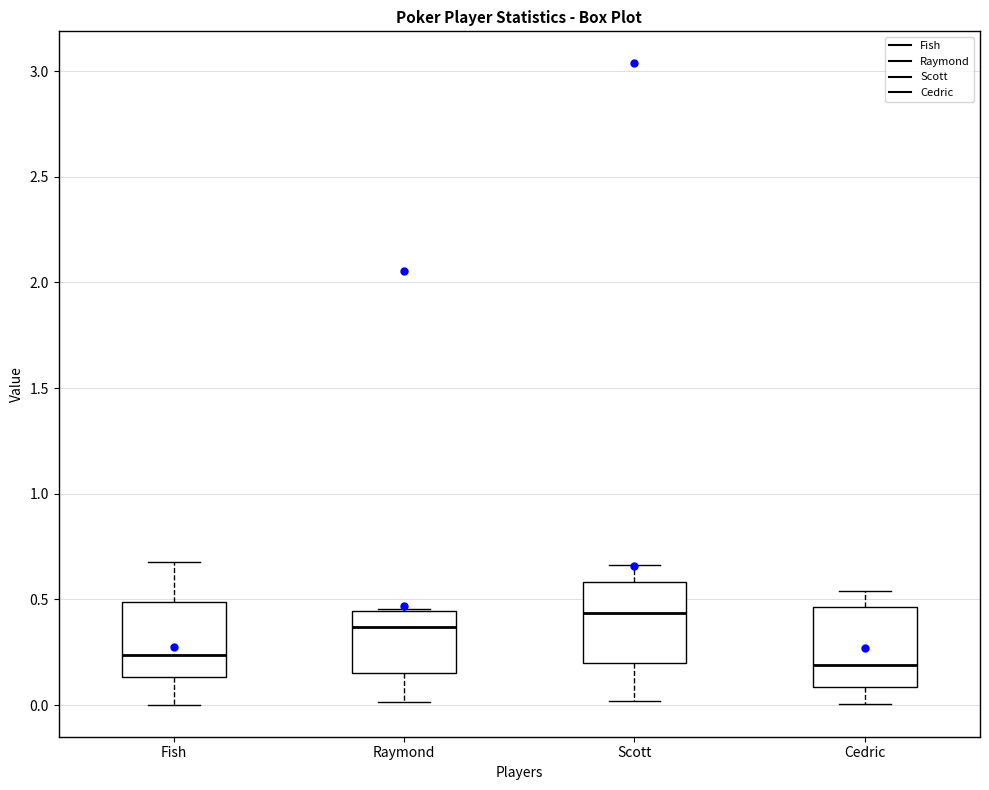

Reading left to right, transcribe this box plot: for each box, give where its median line is, the range the box spans, and where its two whiskers end, as read against the y-axis. The values are not printed on the chart, so give them approximately, as read against the axis.

Fish: median 0.25, box 0.15 to 0.50, whiskers 0.00 to 0.70
Raymond: median 0.35, box 0.15 to 0.45, whiskers 0.00 to 0.45
Scott: median 0.45, box 0.20 to 0.60, whiskers 0.00 to 0.65
Cedric: median 0.20, box 0.10 to 0.45, whiskers 0.00 to 0.55